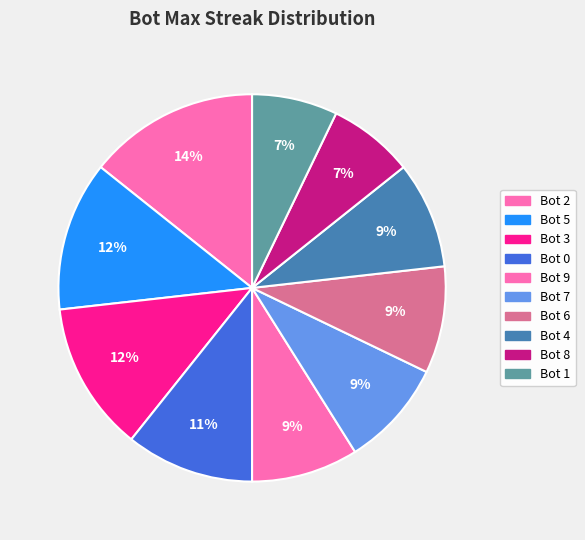

Count the number of slices in the pie.

10